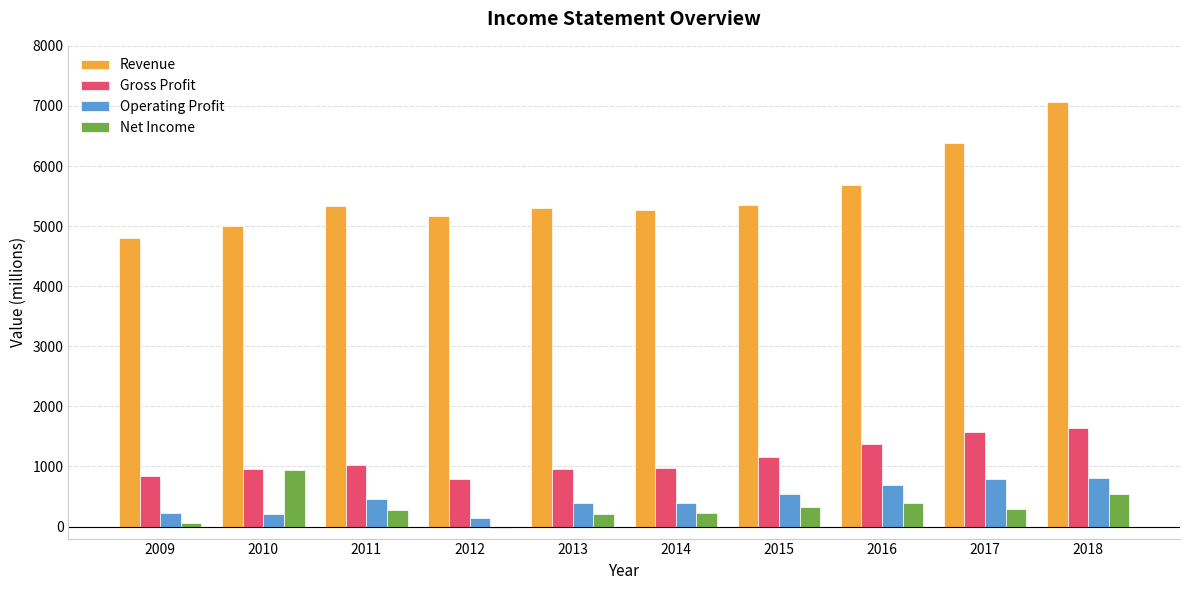

What is the sum of the Operating Profit values at 2017 and 2018?

1604